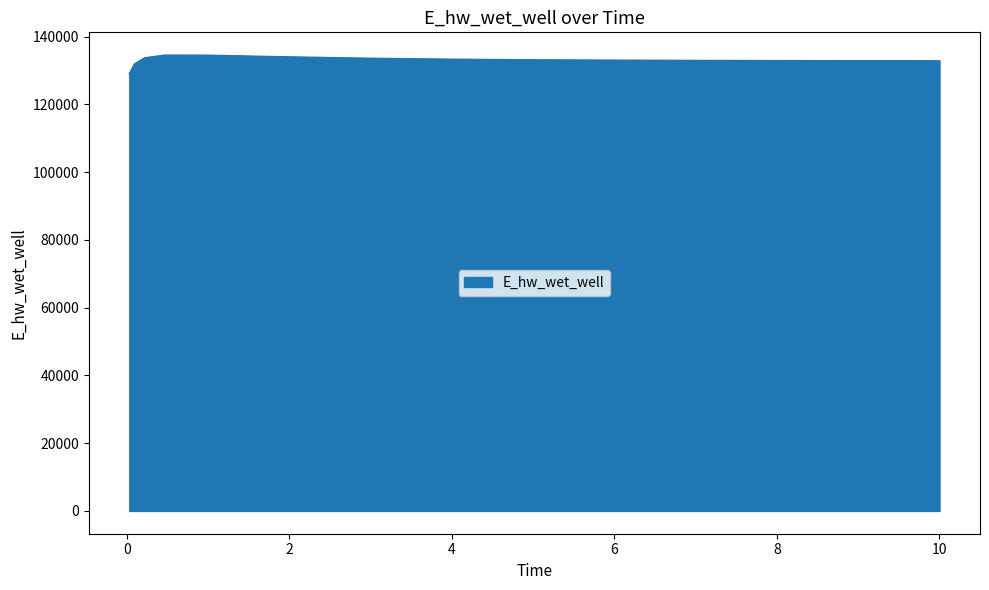

How many values exceed 133041?

8